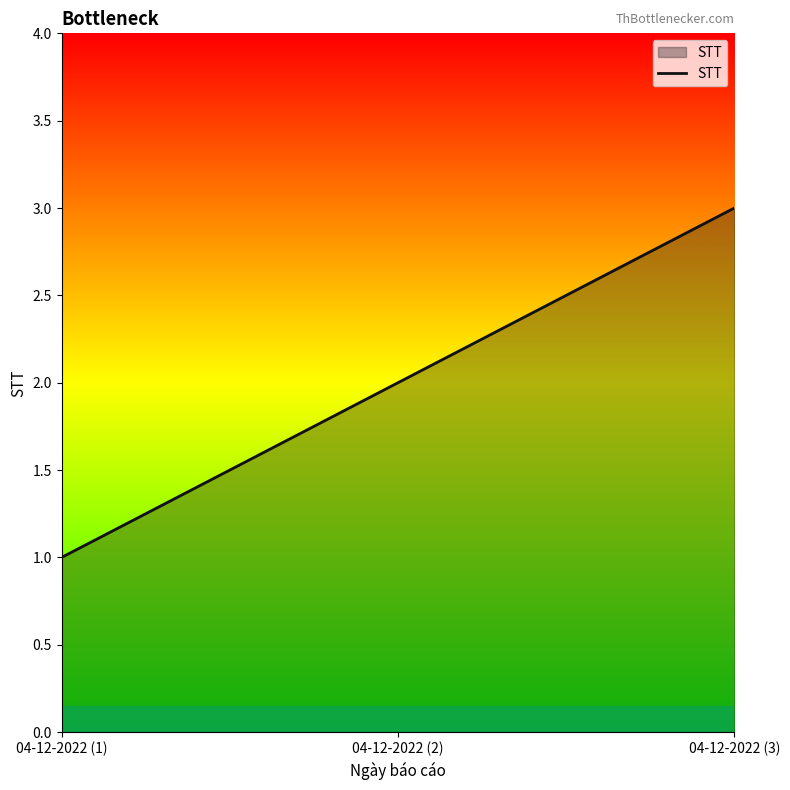

How many distinct data groups are displayed?

1